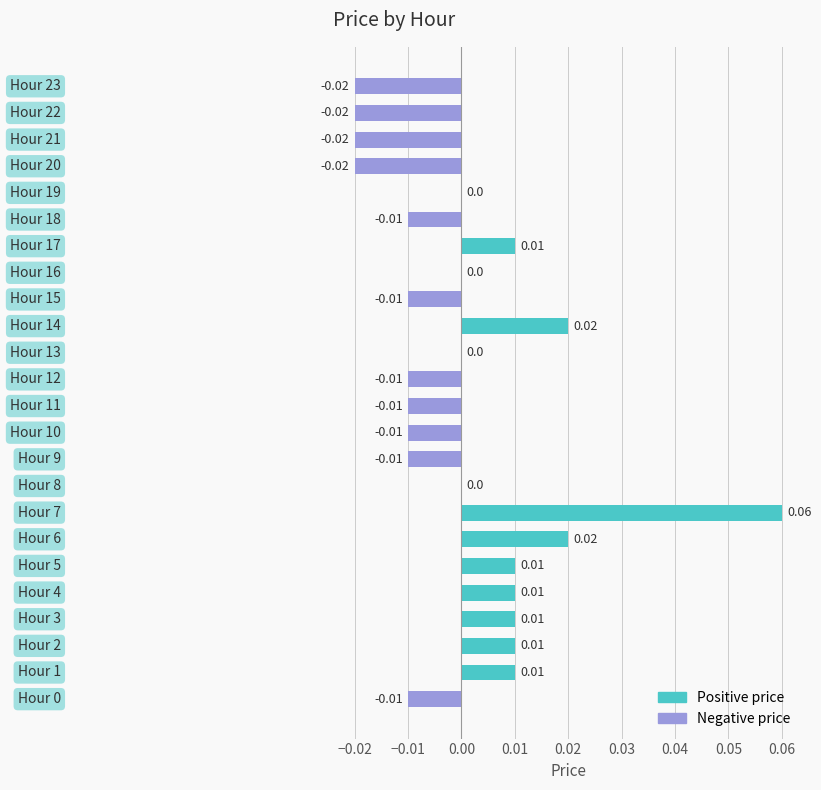

Count the number of categories in the chart.

24